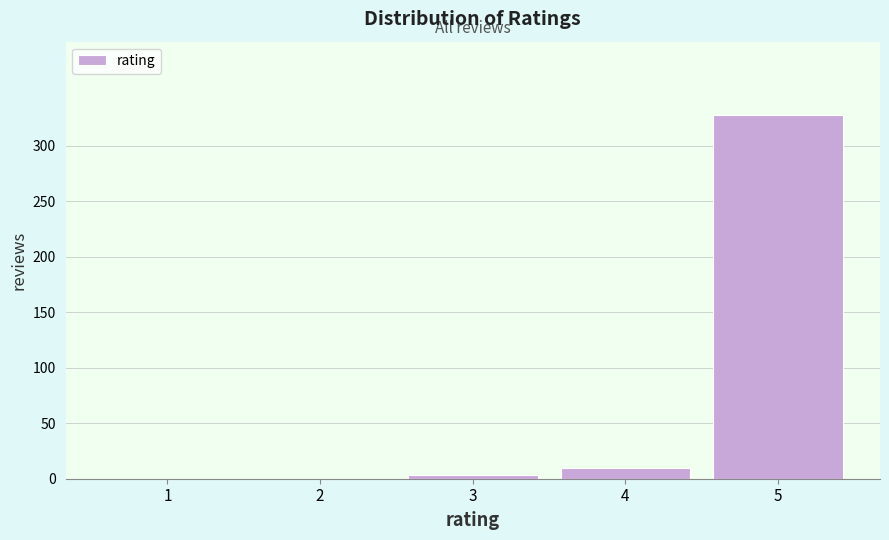

Reading left to right, what are all the values shown in this chart?

1=0	2=0	3=3	4=10	5=328